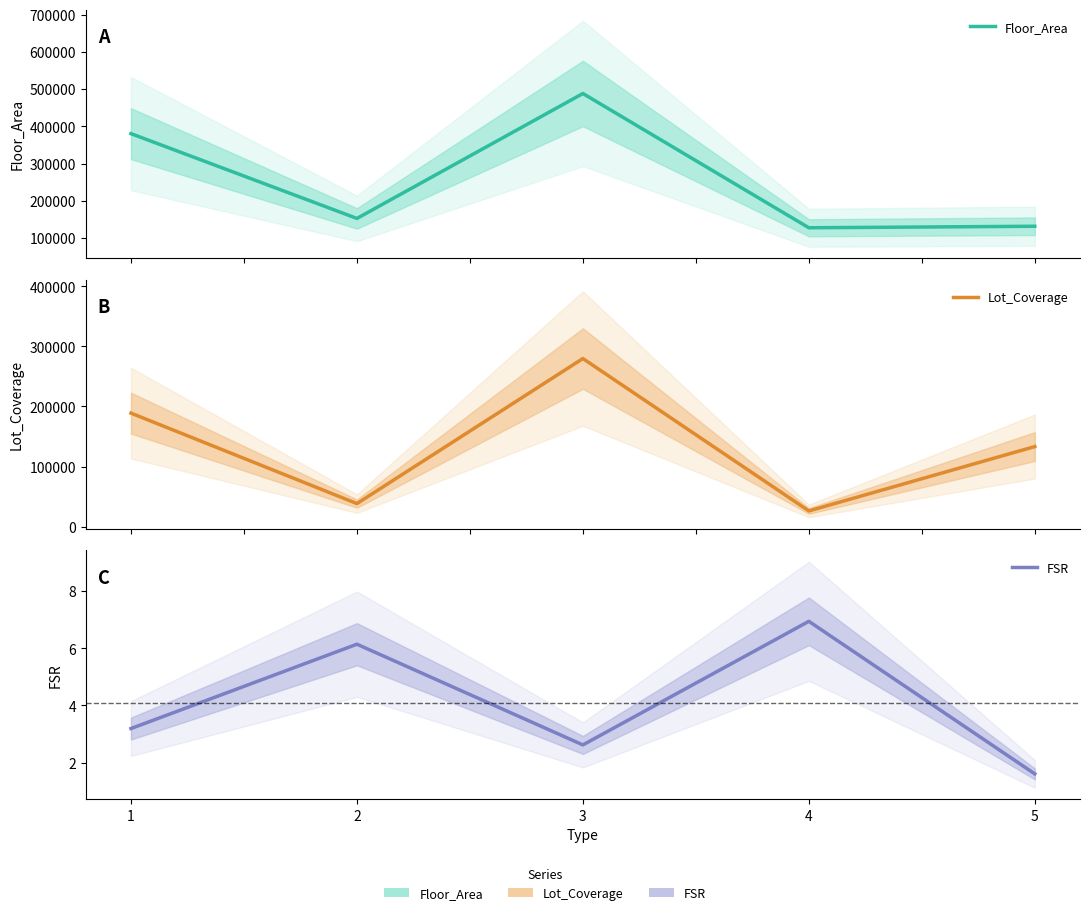

Between which two adjacent categories do Floor_Area and Lot_Coverage first intersect?

4 and 5